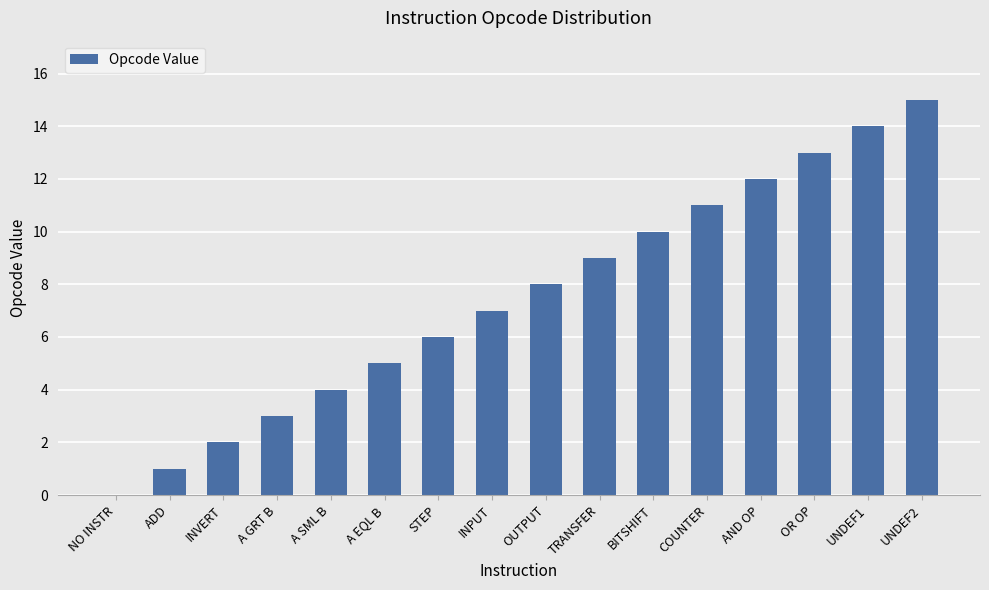

What is the sum of all values?

120